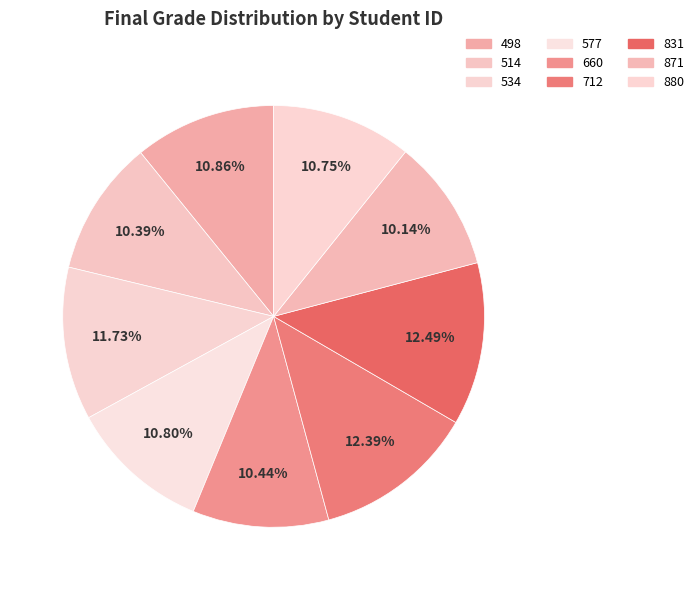

Combined, what portion of the pie is 577 and 498?

21.7%